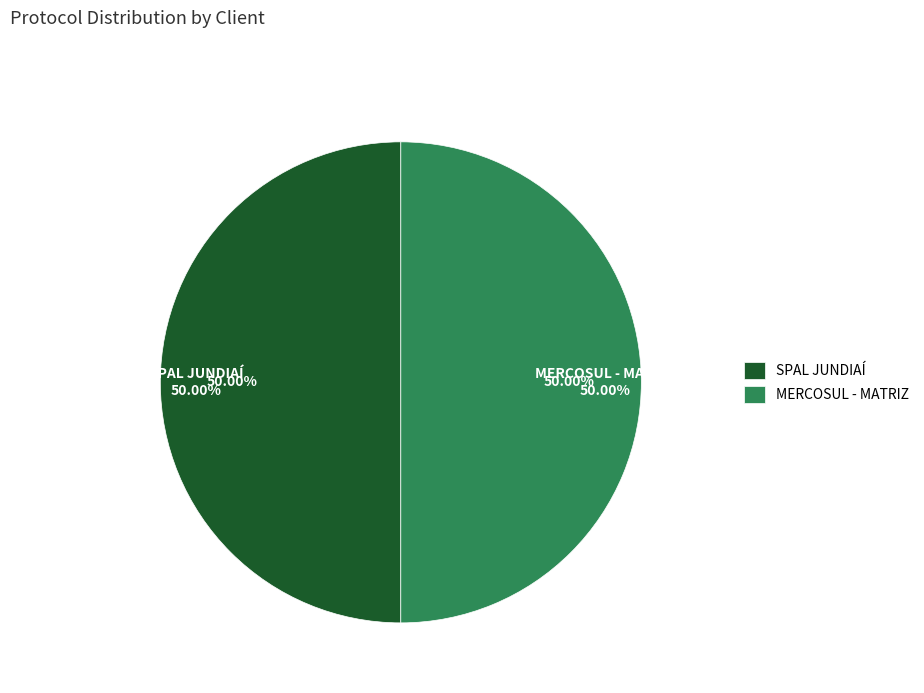

How much of the chart is everything except MERCOSUL - MATRIZ?

50.0%